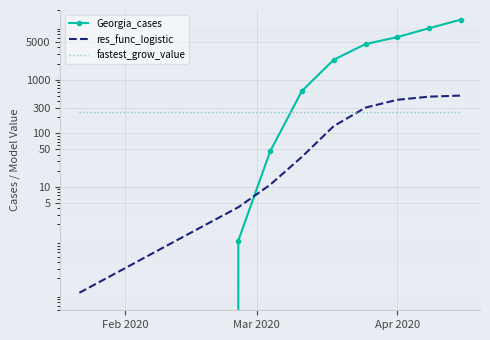

Which category has the highest value in the fastest_grow_value series?

Feb 2020